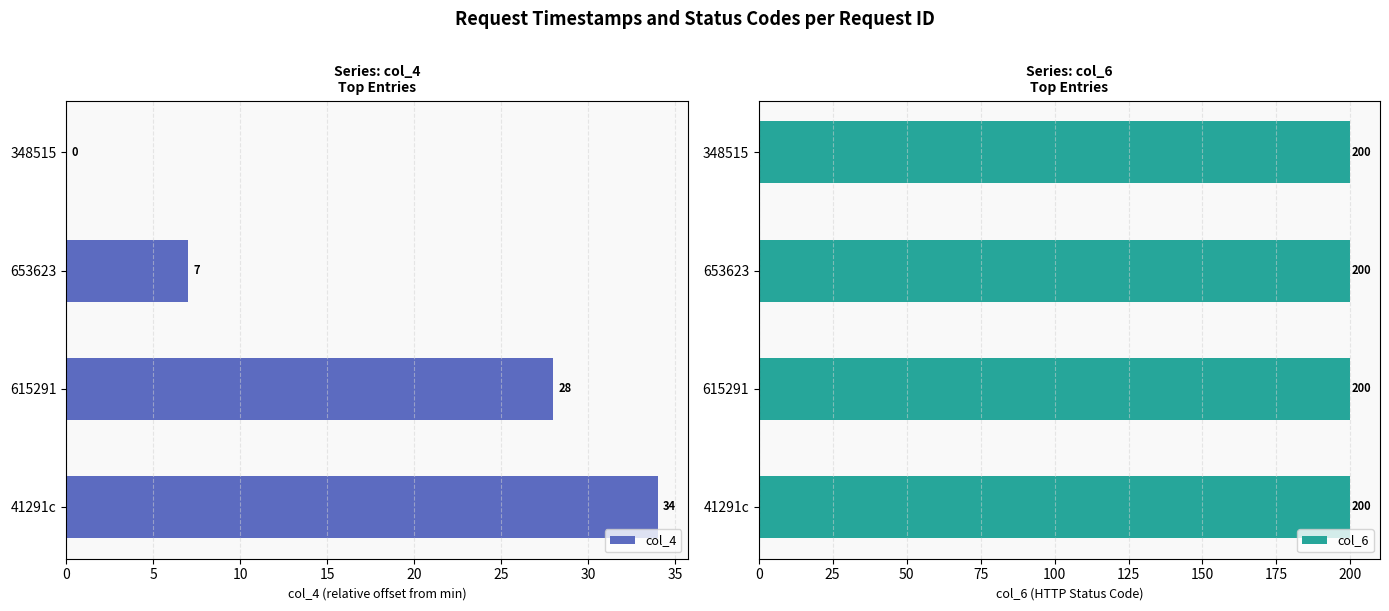

Rank the series by their maximum value, from lowest to highest.

col_6, col_4